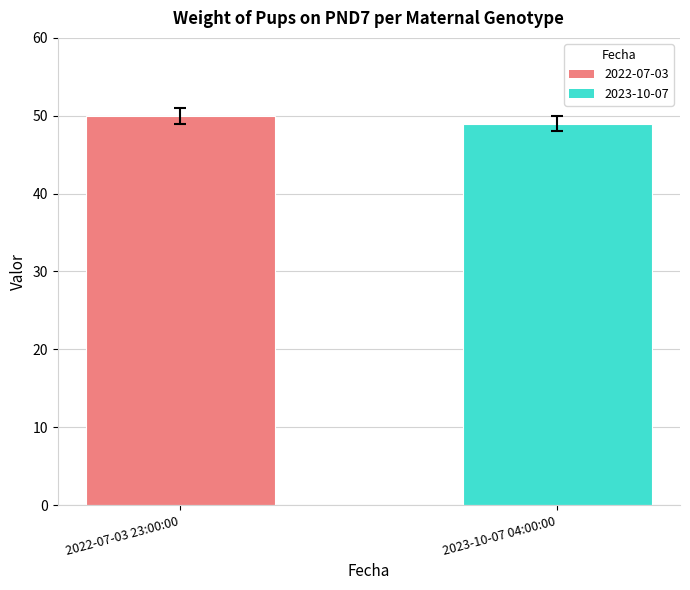

Between 2022-07-03 23:00:00 and 2023-10-07 04:00:00, which is larger?

2022-07-03 23:00:00